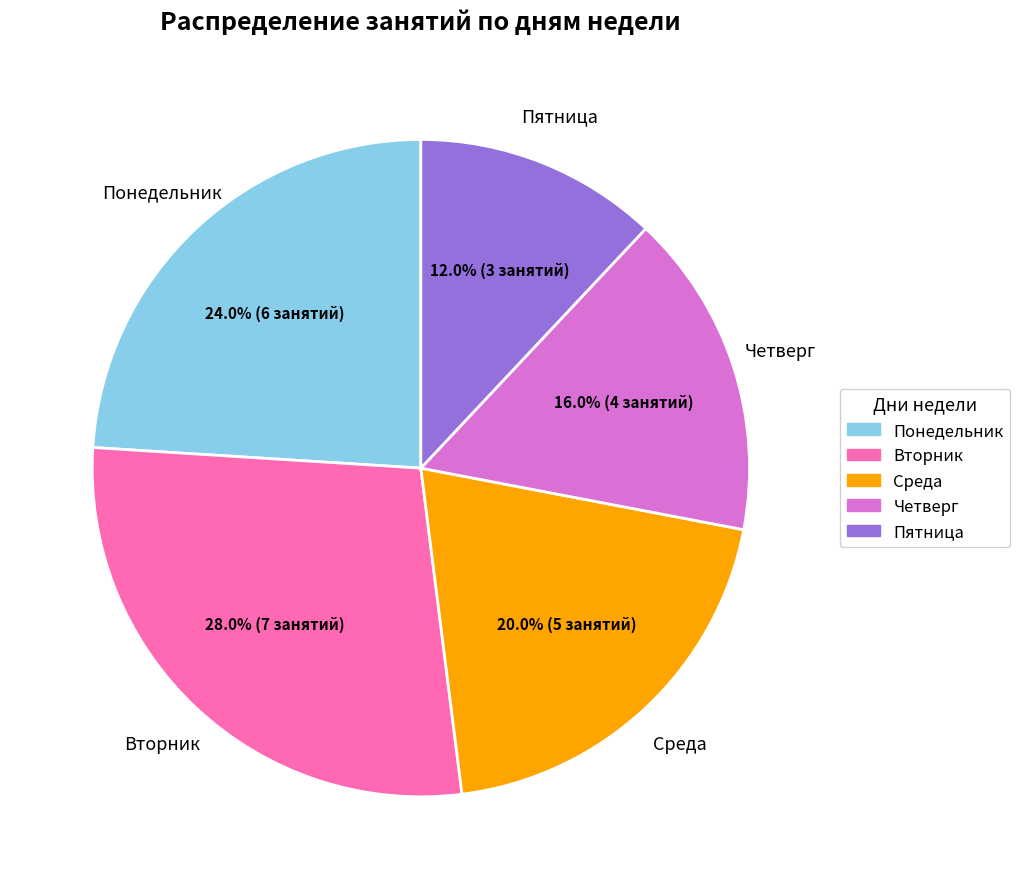

Which has a higher value, Понедельник or Среда?

Понедельник